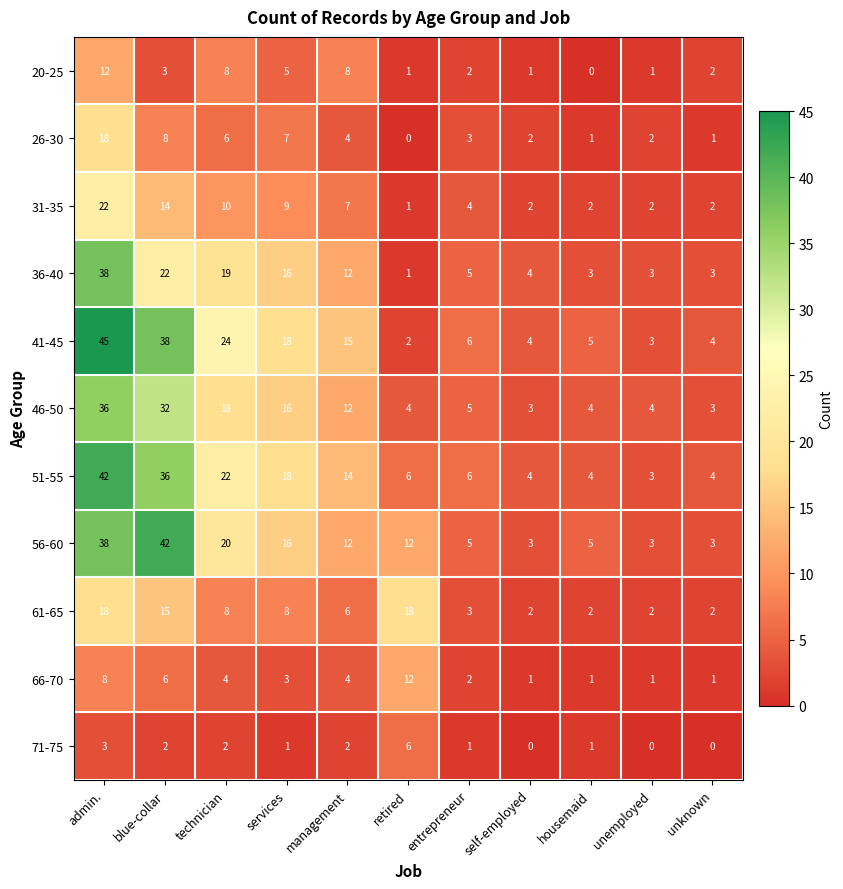

Which series has the largest total across all categories?

41-45